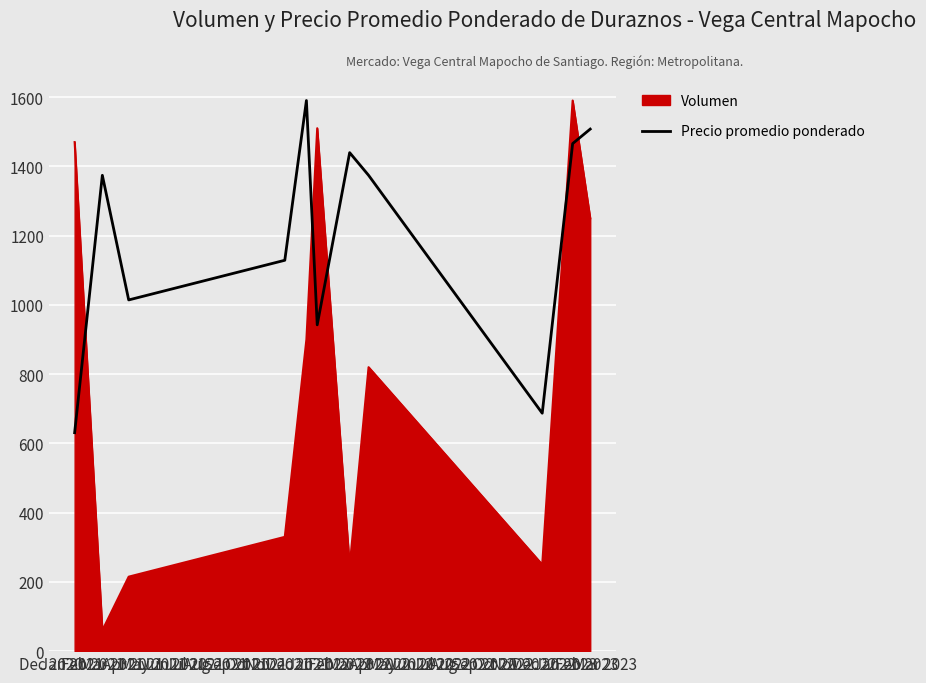

Count the number of data series in this chart.

2